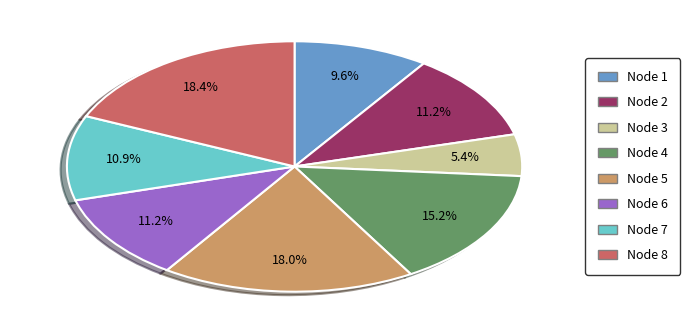

Is there a majority slice in this chart?

No